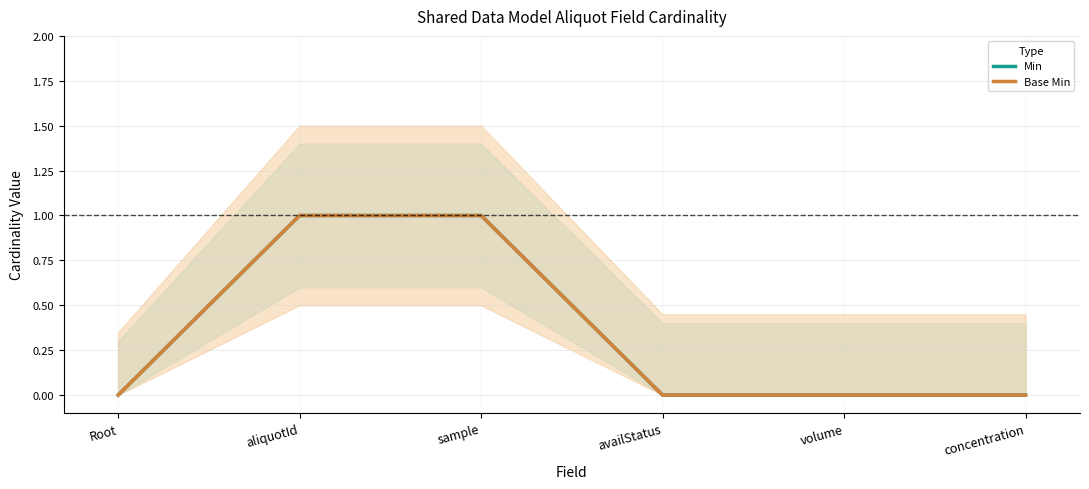

Does the chart display data point markers on the line(s)?

No